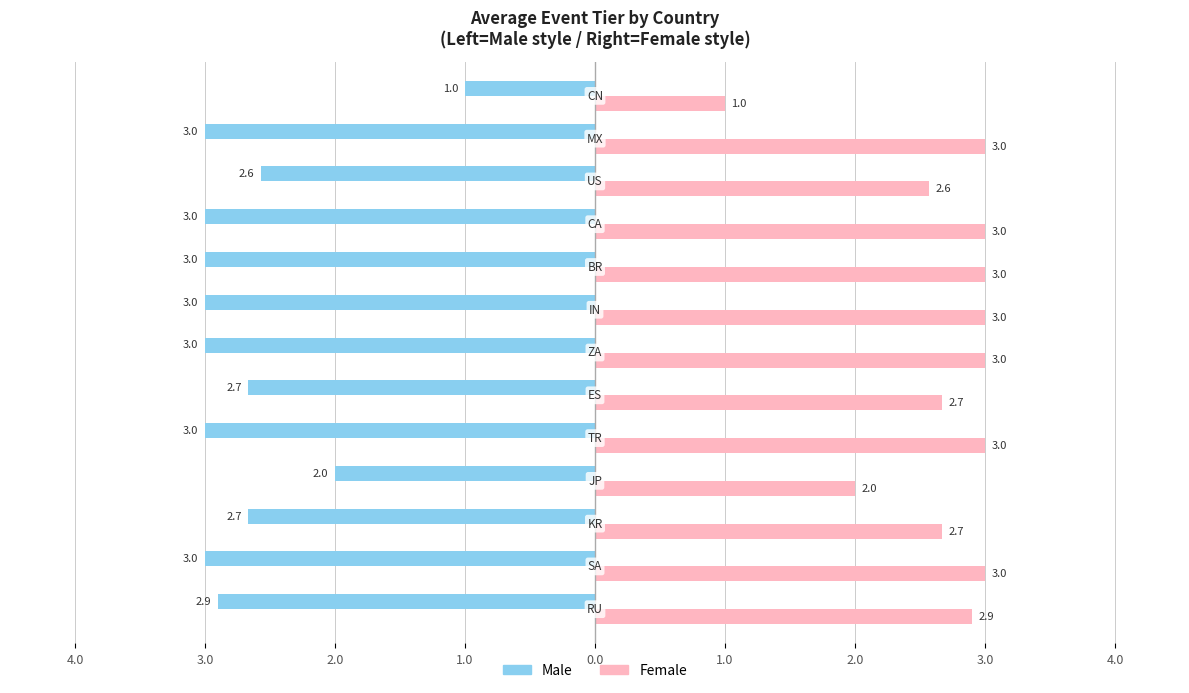

Which series has the widest spread of values?

Male